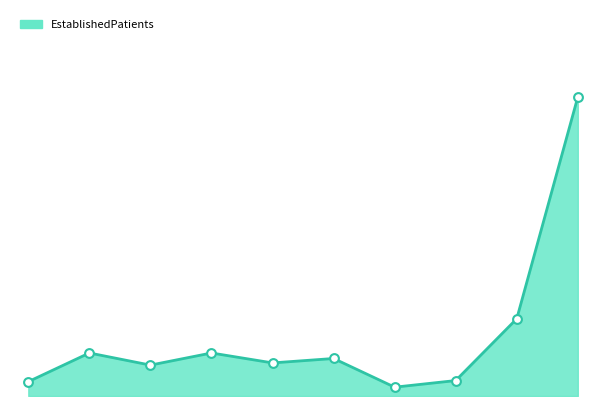

How many lines are shown in the chart?

1